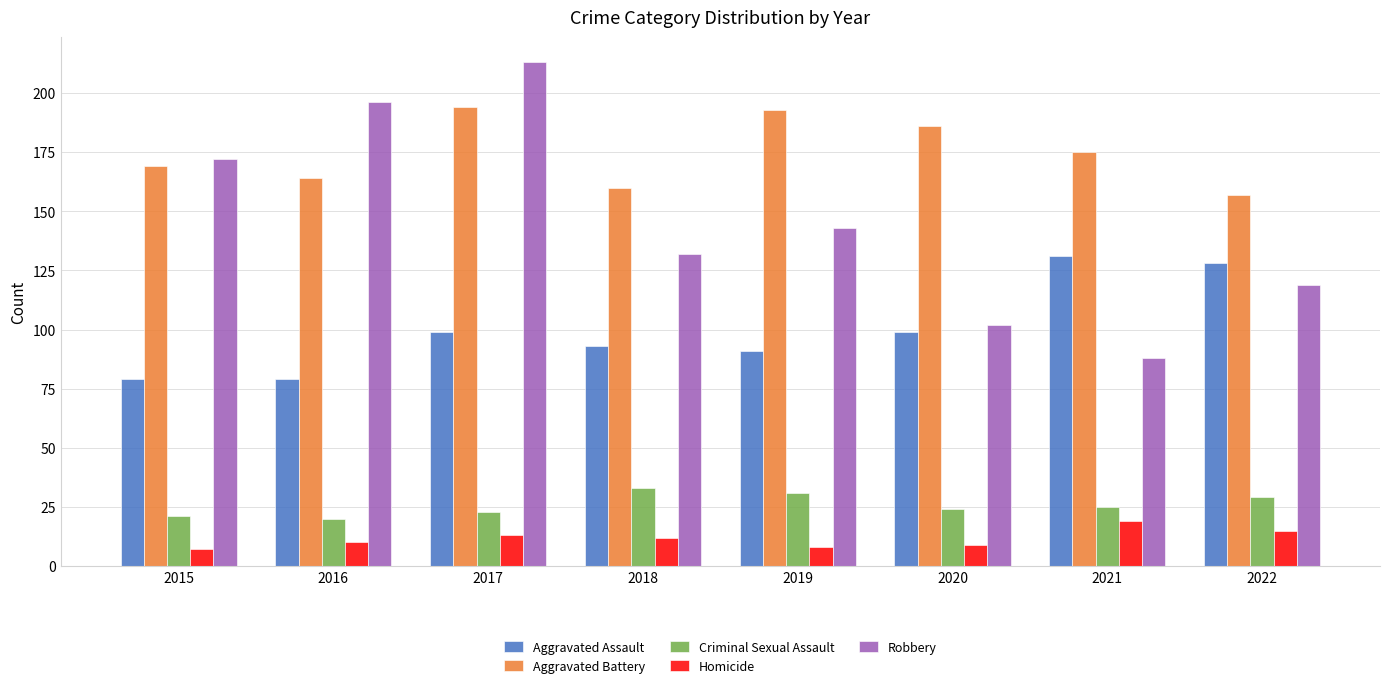

What is the difference between the maximum and second lowest values in the Homicide series?

11